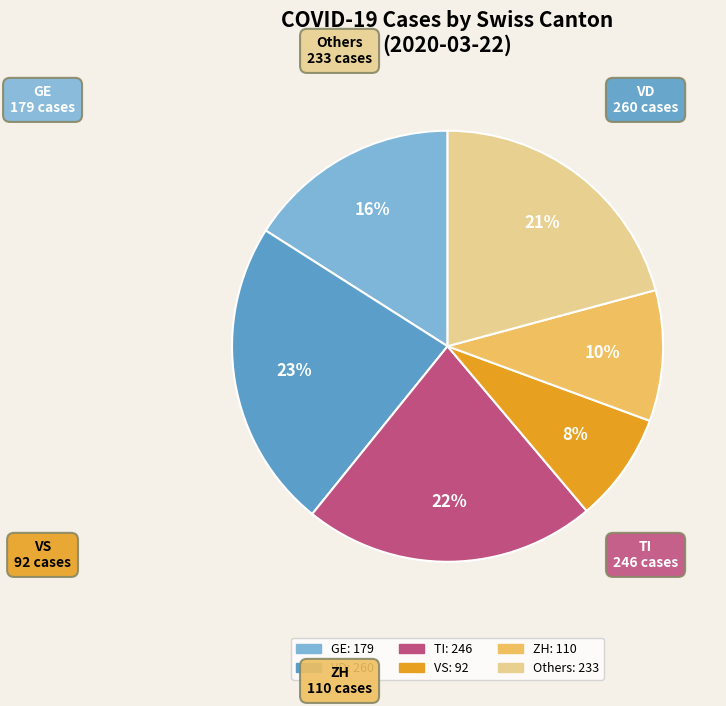

Is there a majority slice in this chart?

No